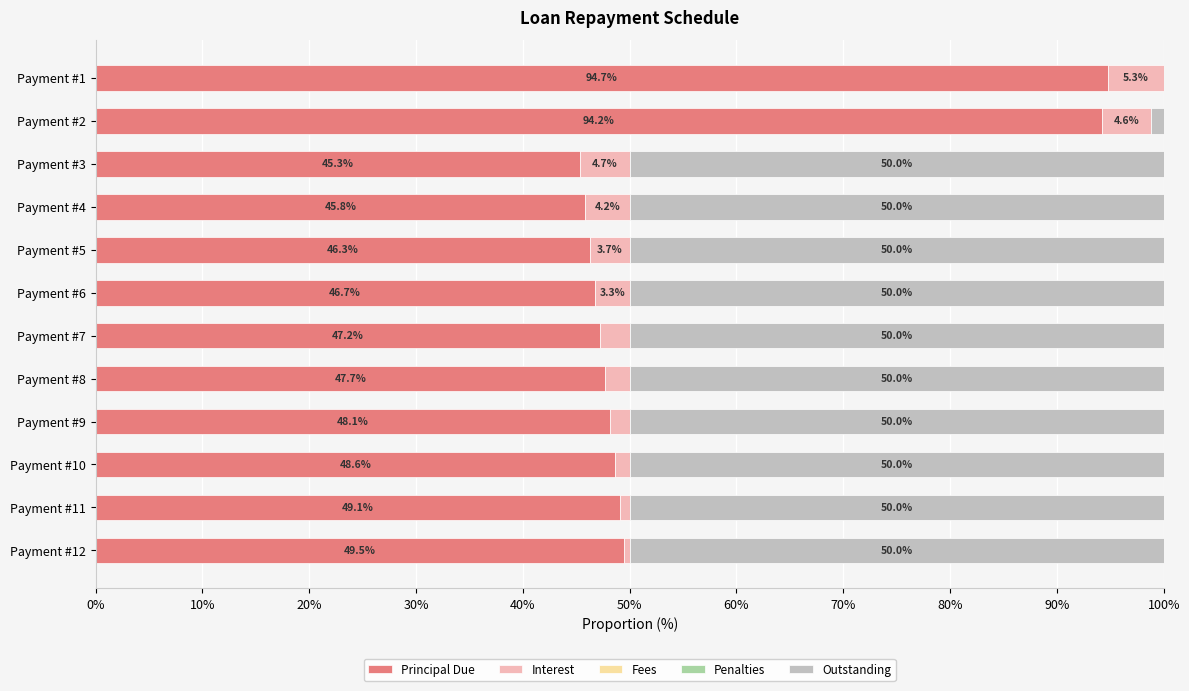

What is the highest value of the Principal Due series?

94.7